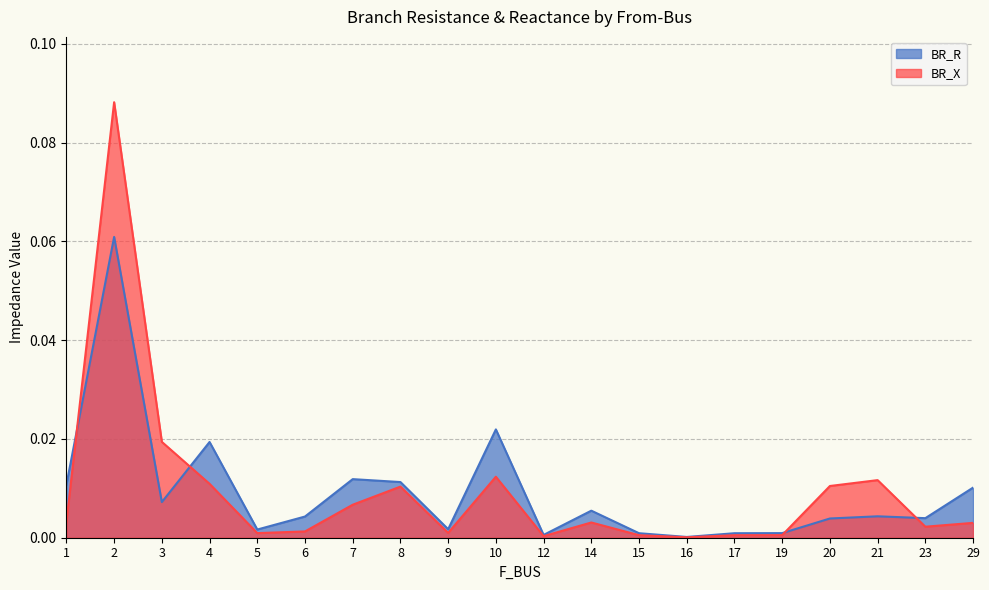

How many lines are shown in the chart?

2